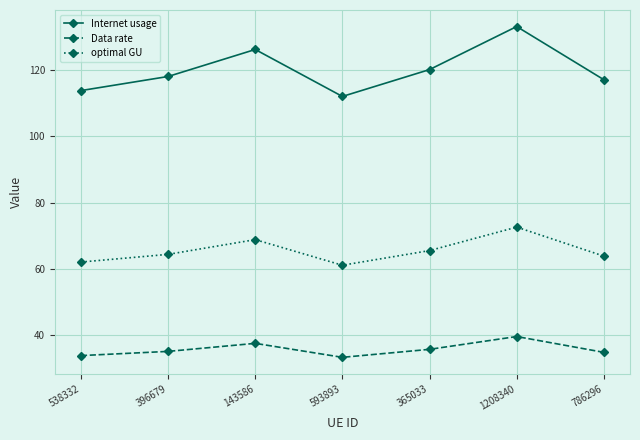

What are all the series names shown in the legend?

Internet usage, Data rate, optimal GU